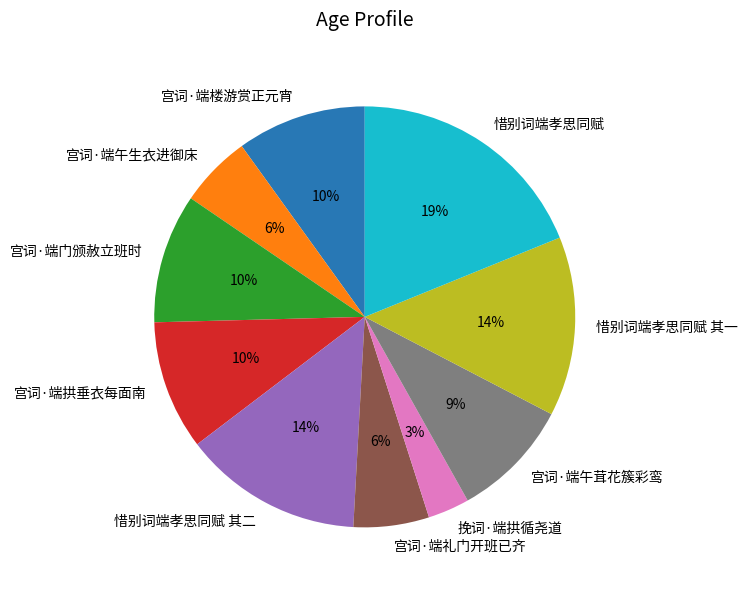

To the nearest percent, what is the difference between the largest and smallest slice percentages?

16%